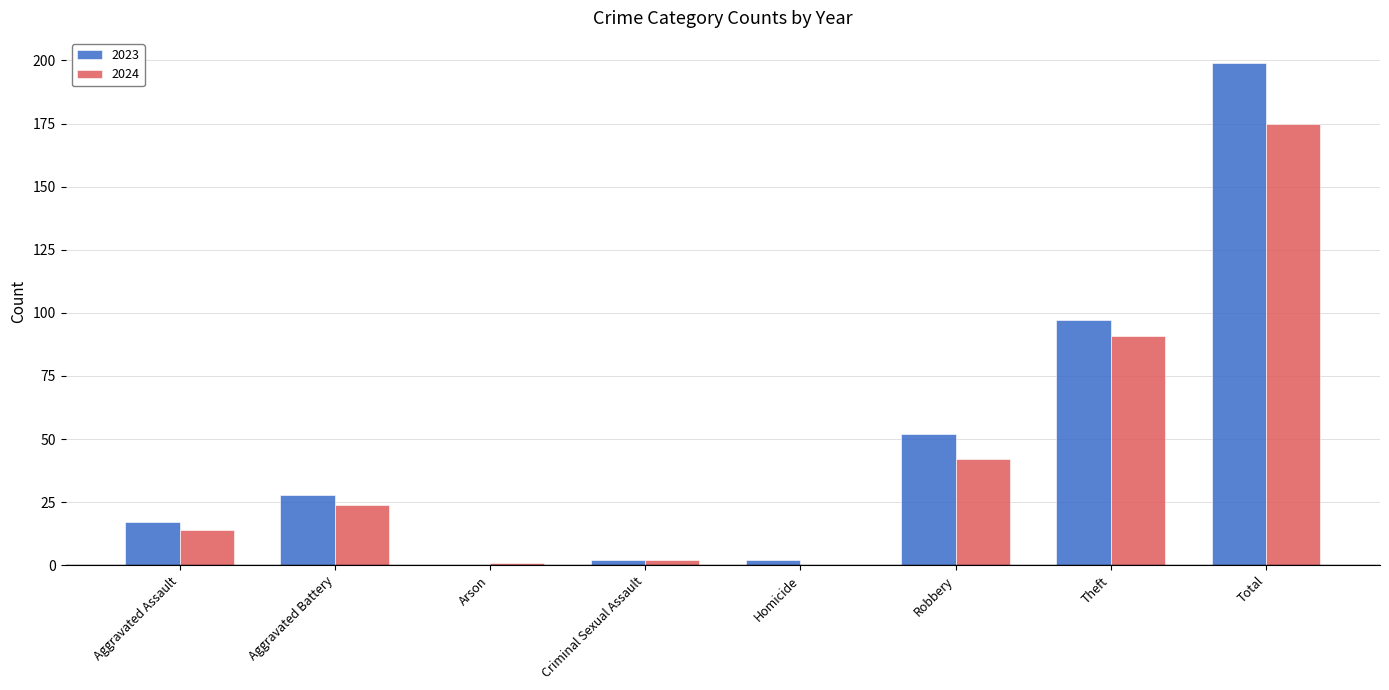

What is the sum of the 2023 values at Criminal Sexual Assault and Aggravated Battery?

30